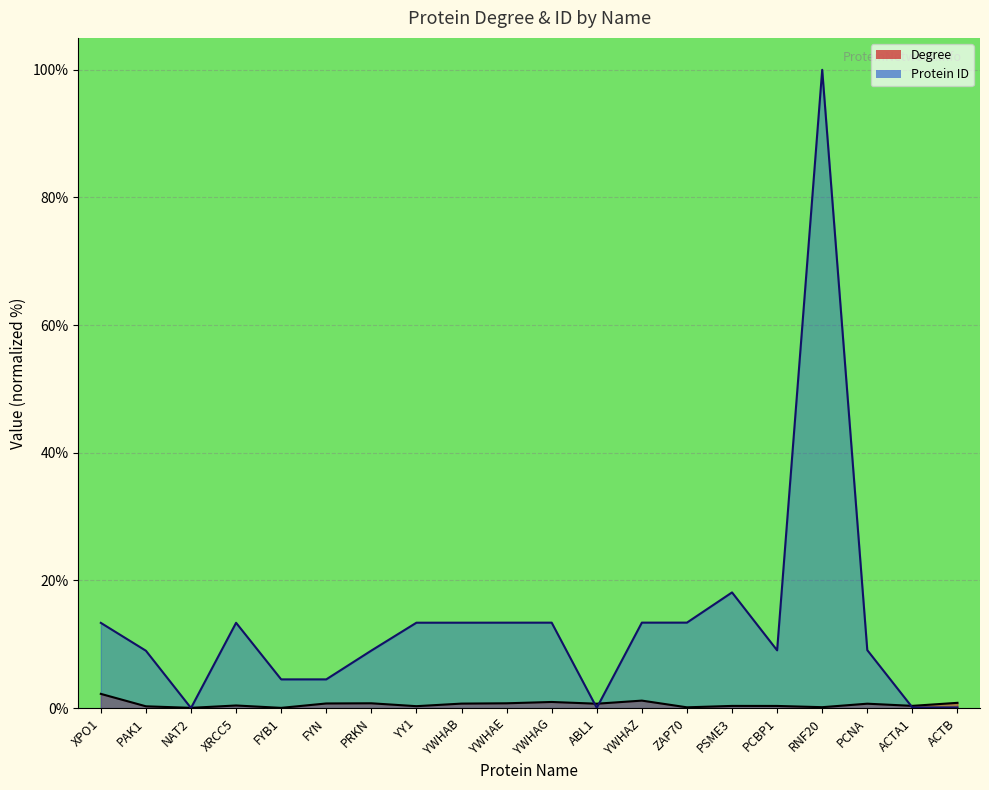

What is the difference between the maximum and minimum values in the Degree series?

2.2